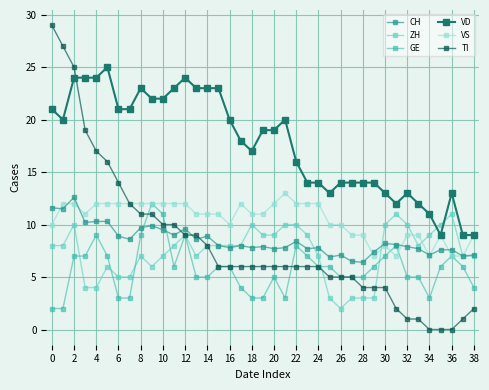

Is this an area chart (filled region under the line)?

No